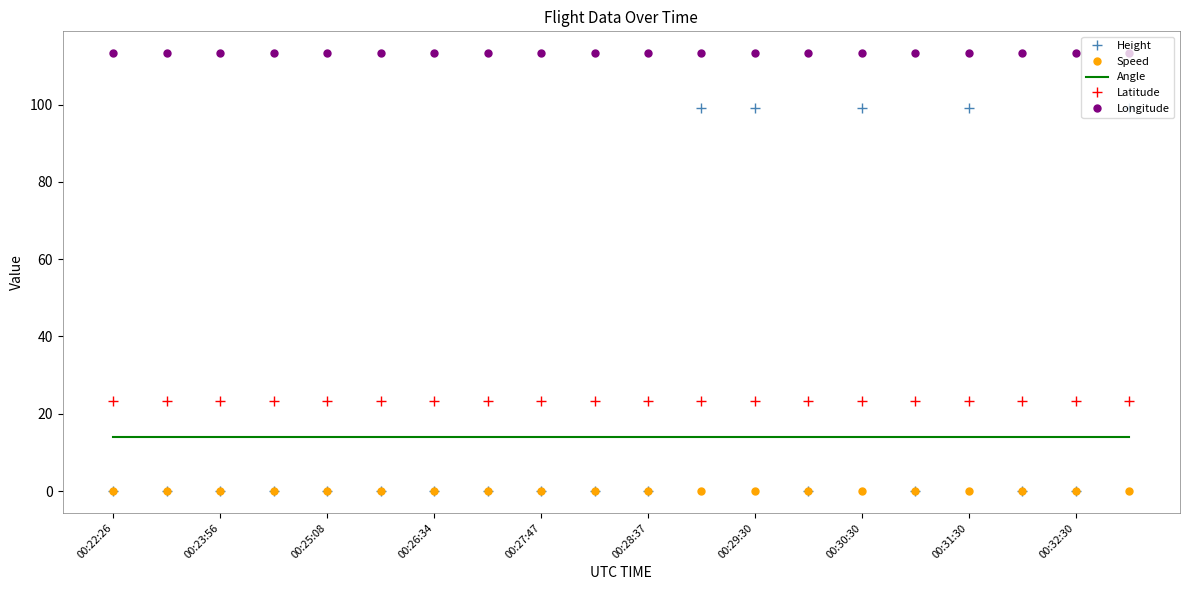

Which series ends up on top after the final intersection of Height and Angle?

Height